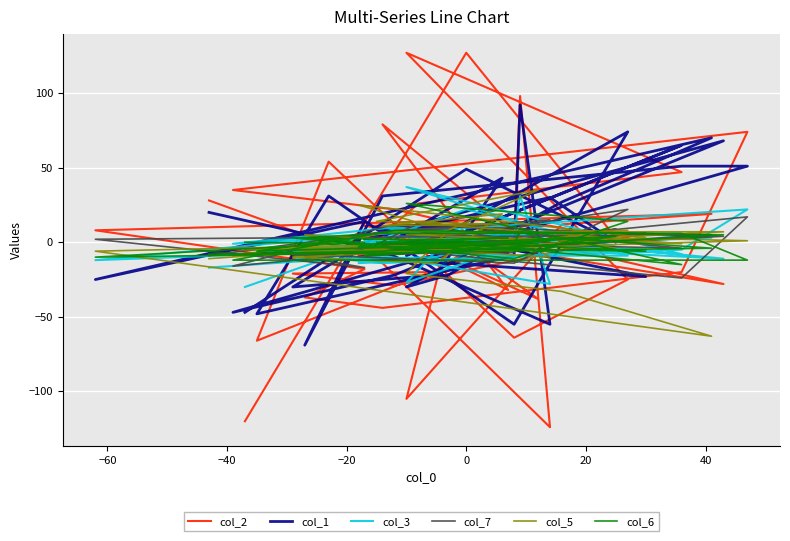

How many series are shown in this chart?

6